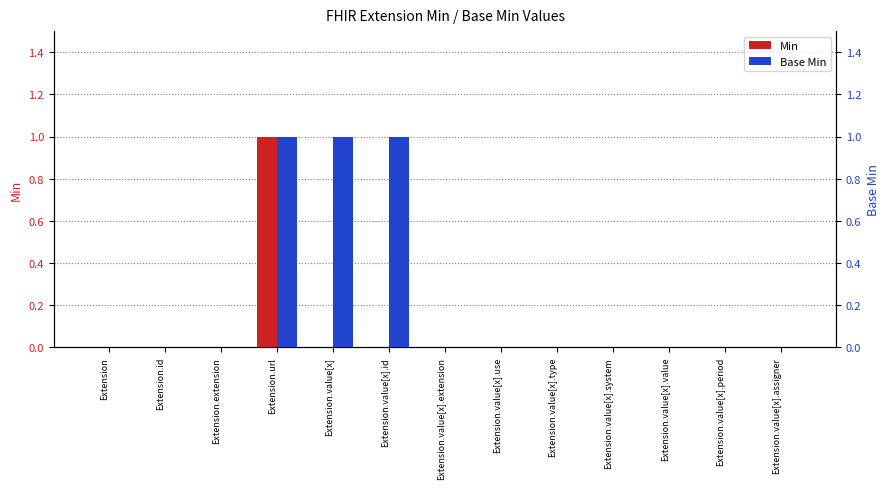

What is the highest value of the Base Min series?

1